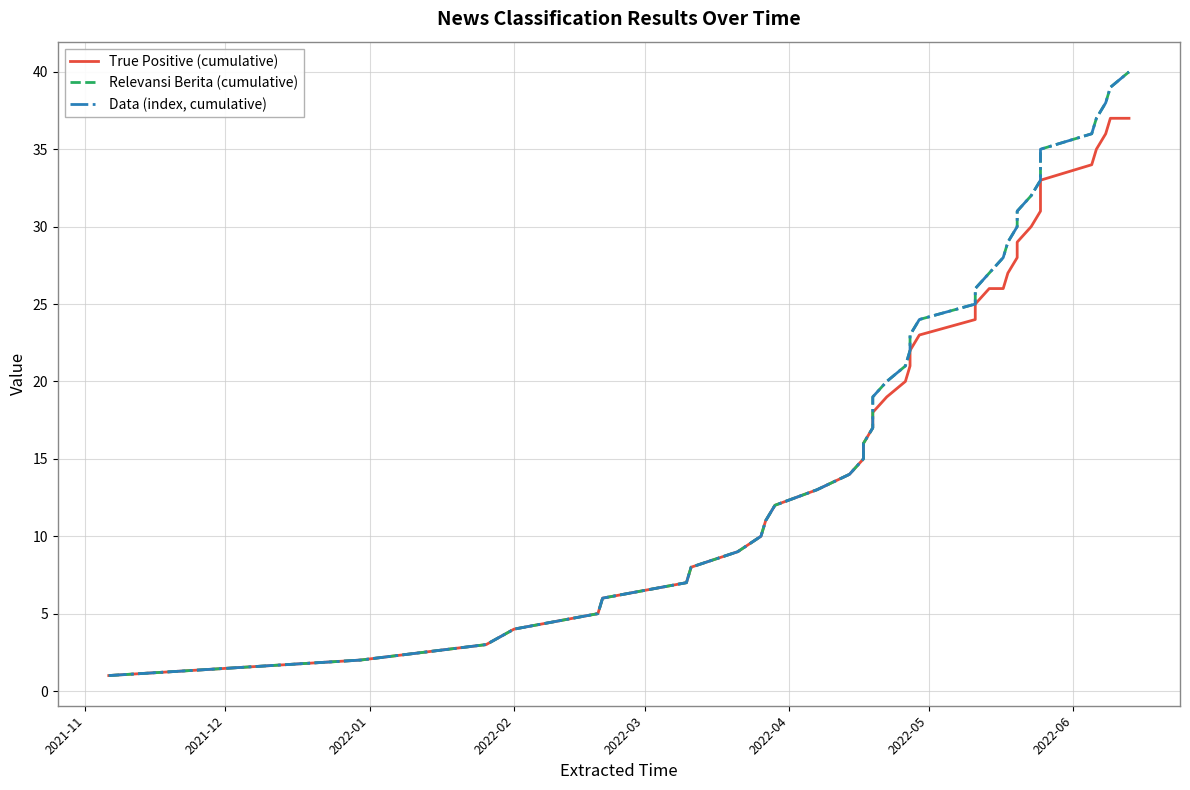

What is the highest value of the Relevansi Berita (cumulative) series?

40